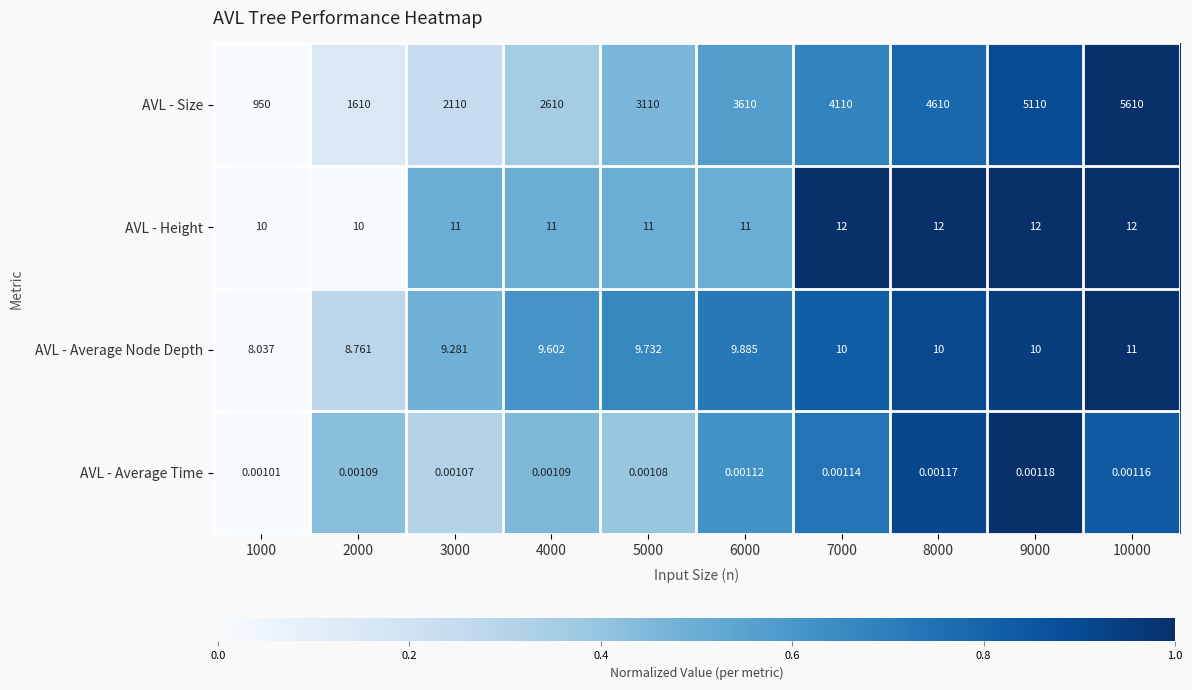

Is the value of AVL - Average Time at 1000 greater than the value of AVL - Height at 7000?

No